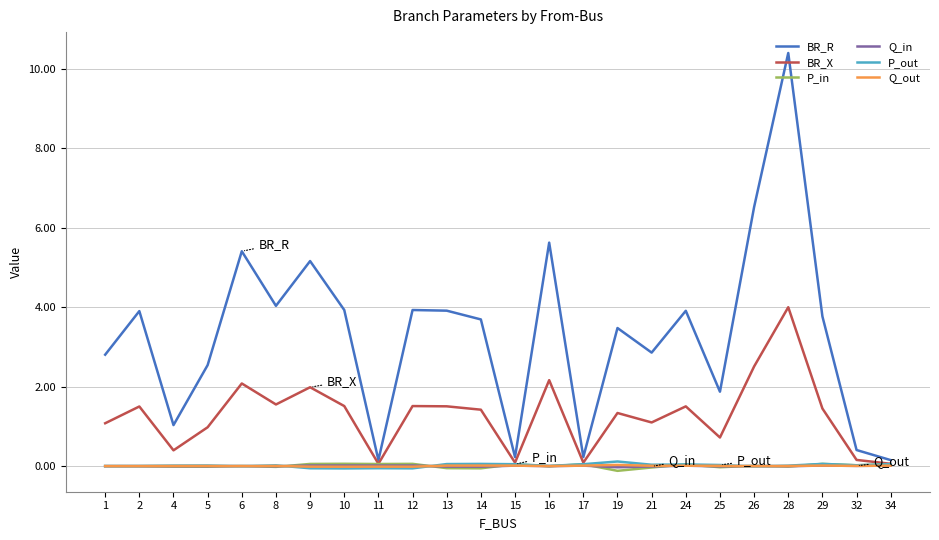

At which category is the sum across all series the highest?

28